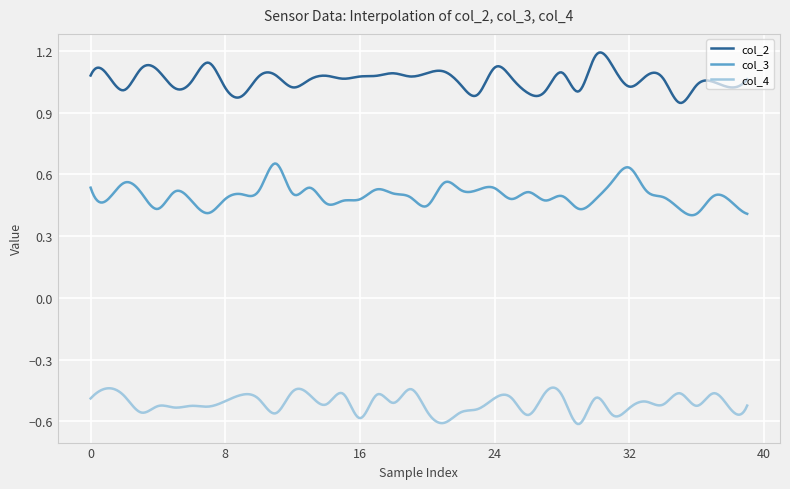

List the series in order of their overall mean, lowest first.

col_4, col_3, col_2